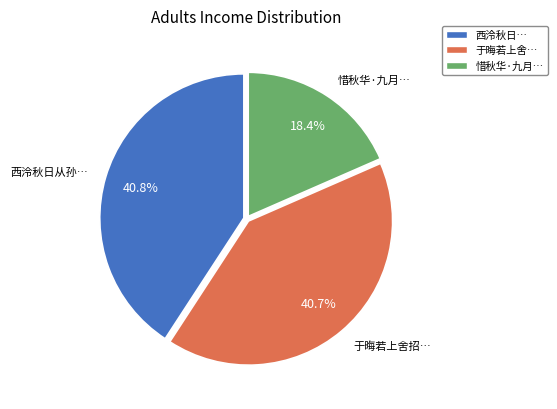

Combined, do 于晦若上舍… and 惜秋华·九月… account for over 50%?

Yes